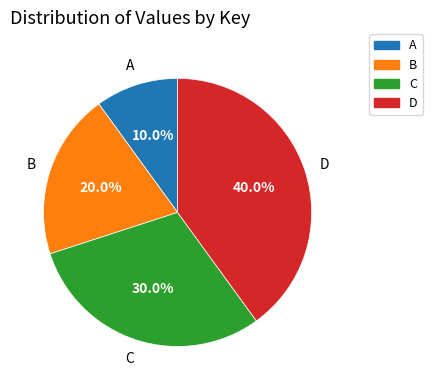

How many segments does this pie chart have?

4